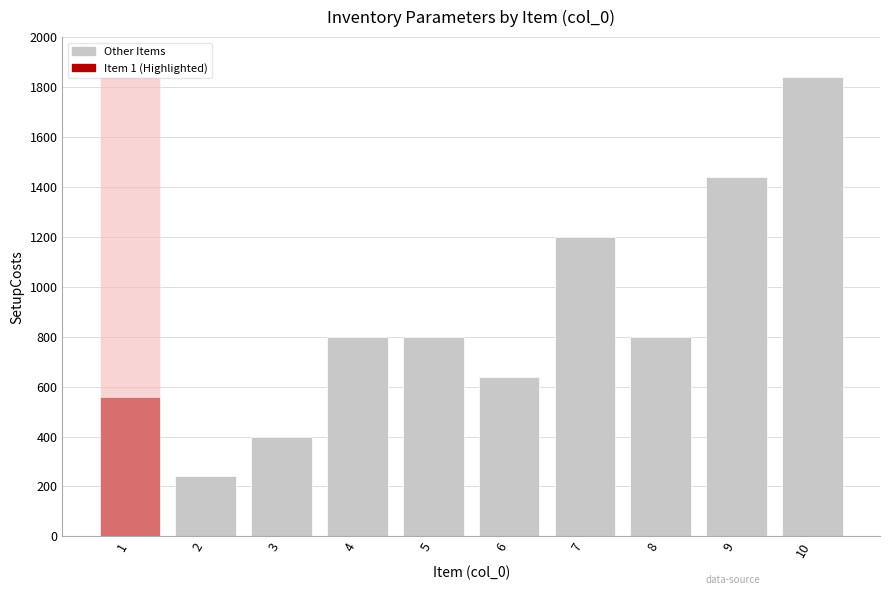

Is it true that the value at 8 is 800?

True